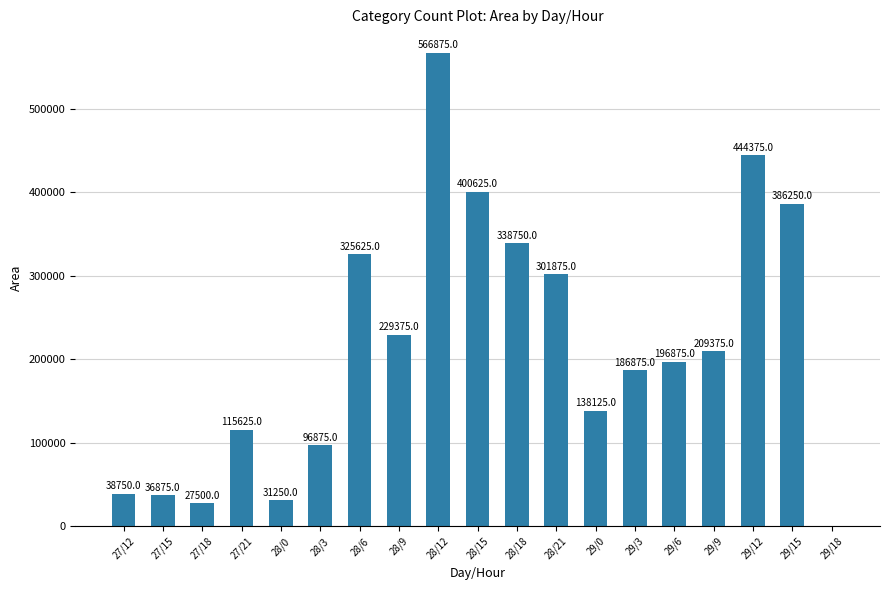

What is the sum of all values?

4071875